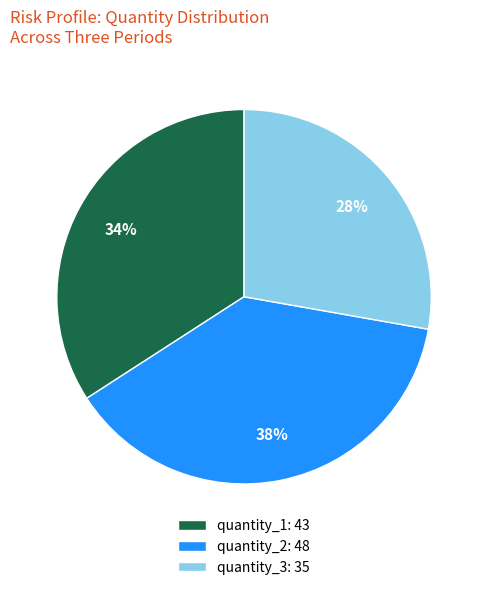

Does quantity_1: 43 account for over 50% of the chart?

No